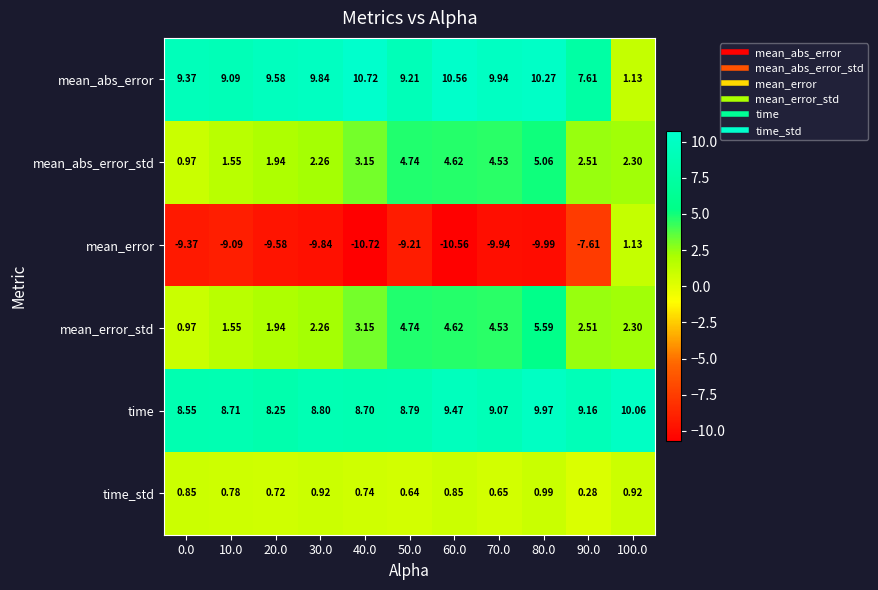

List the series in order of their peak value, highest first.

mean_abs_error, time, mean_error_std, mean_abs_error_std, mean_error, time_std